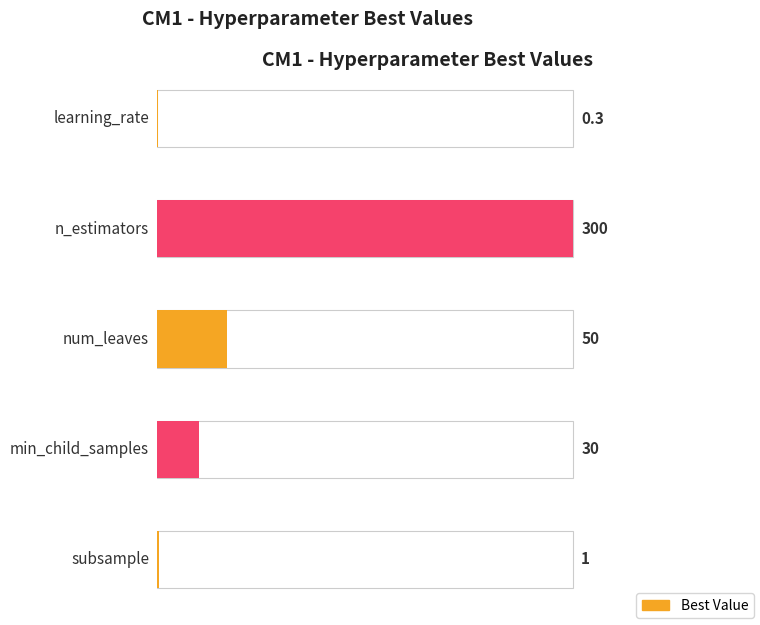

What is the change in value from learning_rate to num_leaves?

+49.7